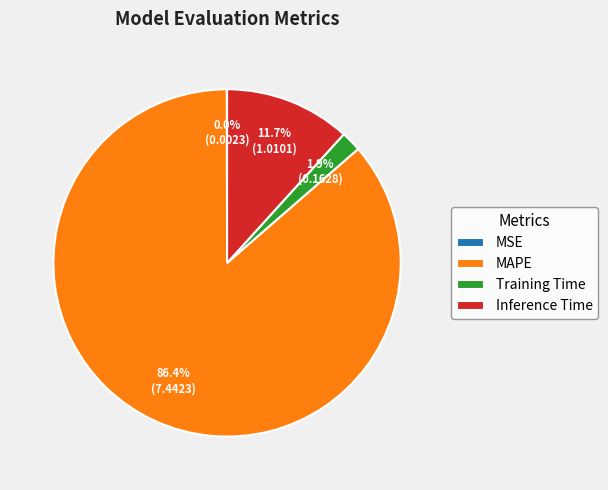

Is there a majority slice in this chart?

Yes